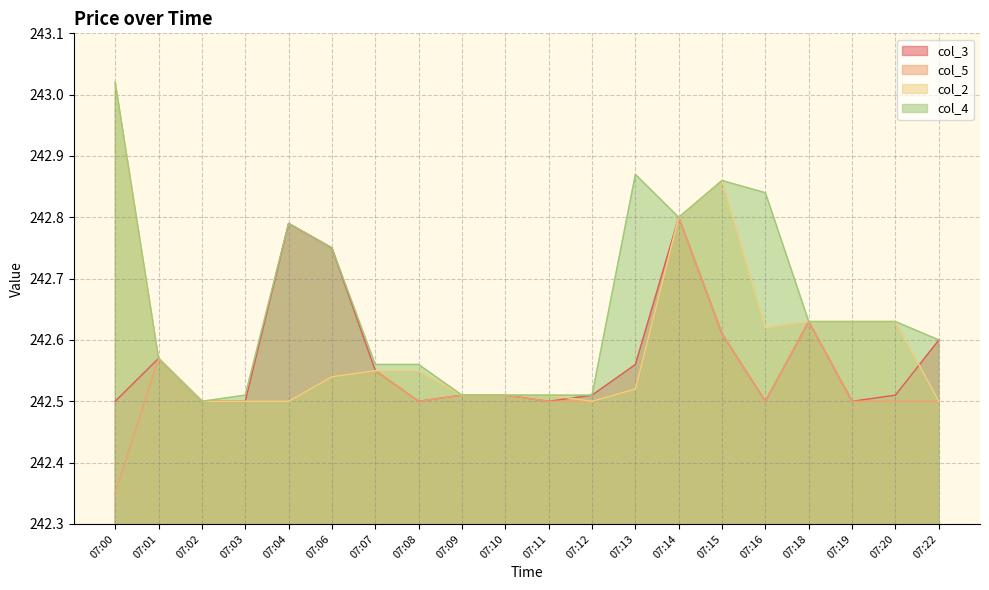

True or false: col_4 and col_2 cross at least once.

False